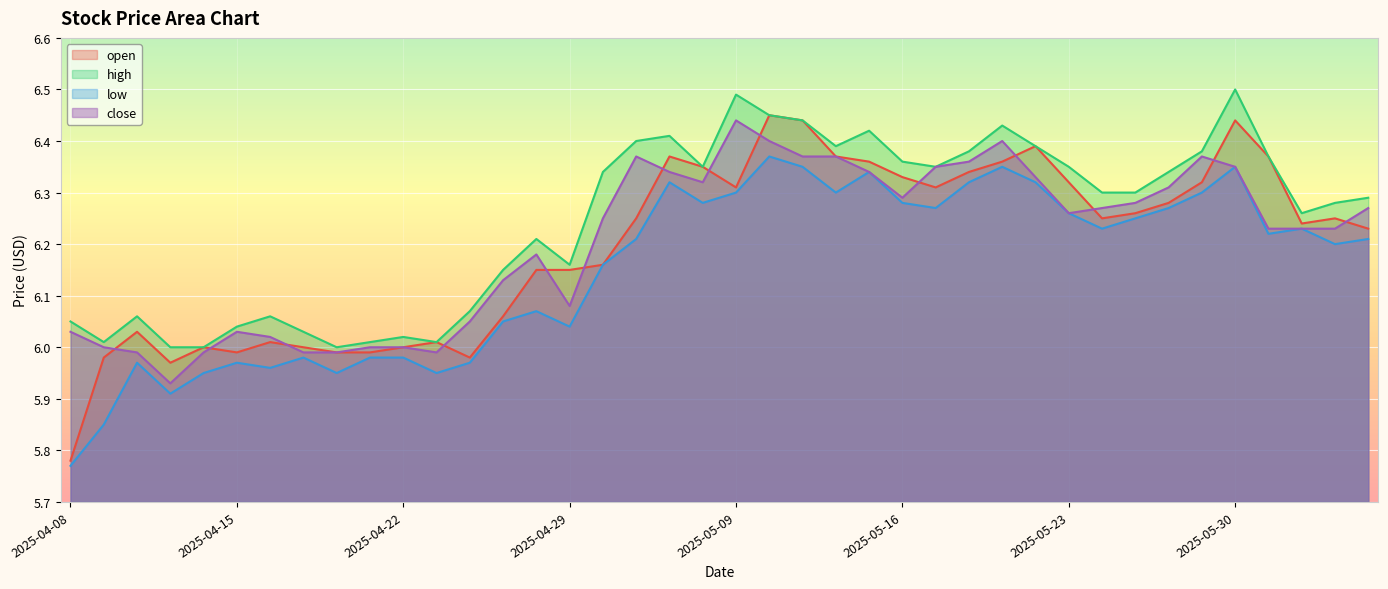

What is the average value of the open series?

6.2